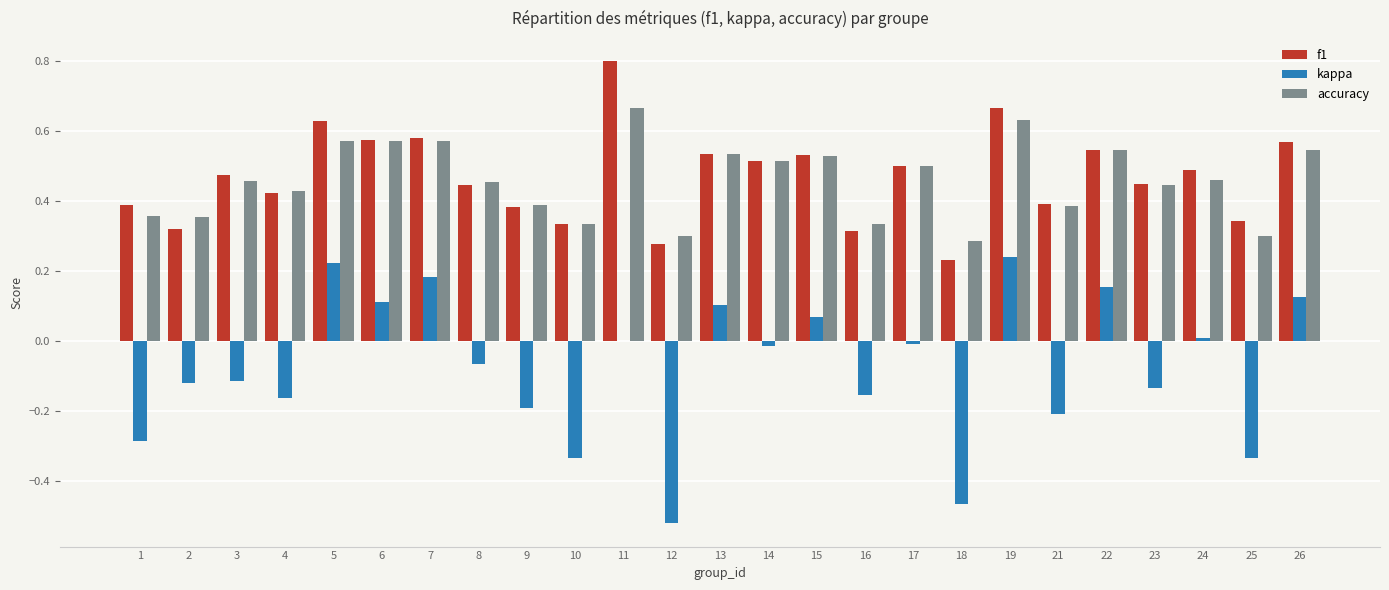

True or false: accuracy has a value of 0.3 at 10.

True